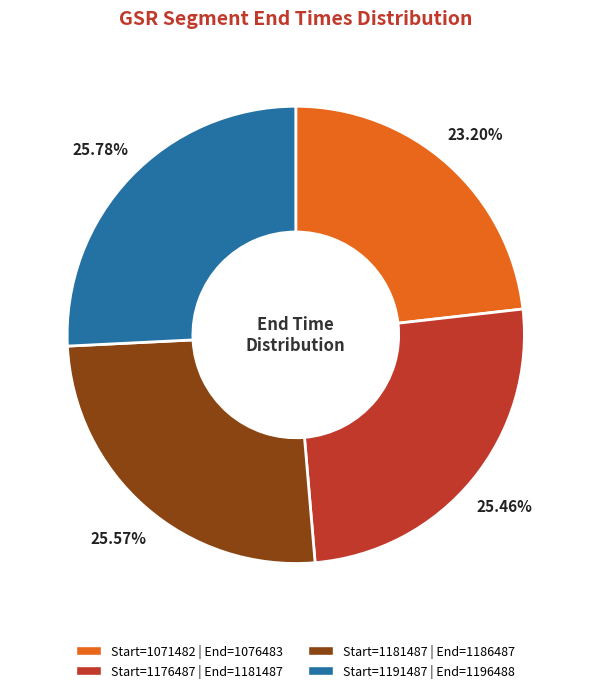

Is there any slice that represents more than half of the pie?

No